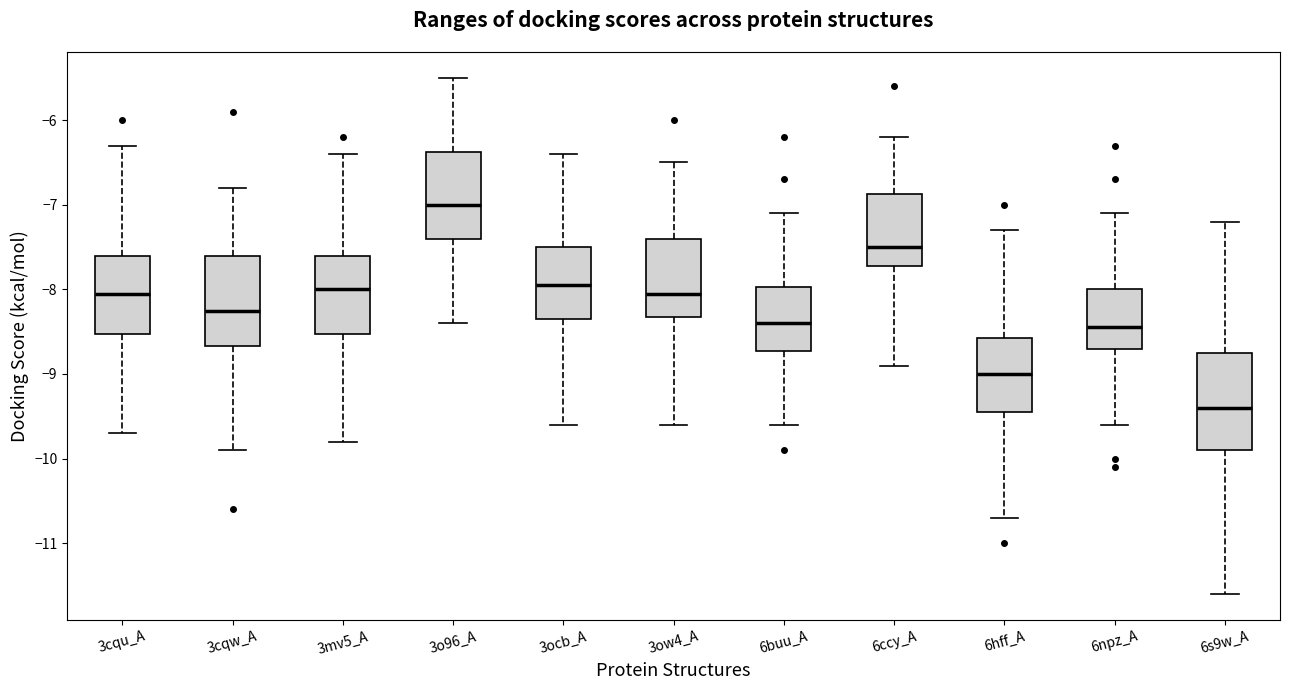

Reading left to right, transcribe this box plot: for each box, give where its median line is, the range the box spans, and where its two whiskers end, as read against the y-axis. The values are not printed on the chart, so give them approximately, as read against the axis.

3cqu_A: median -8.0, box -8.5 to -7.6, whiskers -9.7 to -6.3
3cqw_A: median -8.2, box -8.7 to -7.6, whiskers -9.9 to -6.8
3mv5_A: median -8.0, box -8.5 to -7.6, whiskers -9.8 to -6.4
3o96_A: median -7.0, box -7.4 to -6.4, whiskers -8.4 to -5.5
3ocb_A: median -7.9, box -8.3 to -7.5, whiskers -9.6 to -6.4
3ow4_A: median -8.0, box -8.3 to -7.4, whiskers -9.6 to -6.5
6buu_A: median -8.4, box -8.7 to -8.0, whiskers -9.6 to -7.1
6ccy_A: median -7.5, box -7.7 to -6.9, whiskers -8.9 to -6.2
6hff_A: median -9.0, box -9.4 to -8.6, whiskers -10.7 to -7.3
6npz_A: median -8.4, box -8.7 to -8.0, whiskers -9.6 to -7.1
6s9w_A: median -9.4, box -9.9 to -8.7, whiskers -11.6 to -7.2